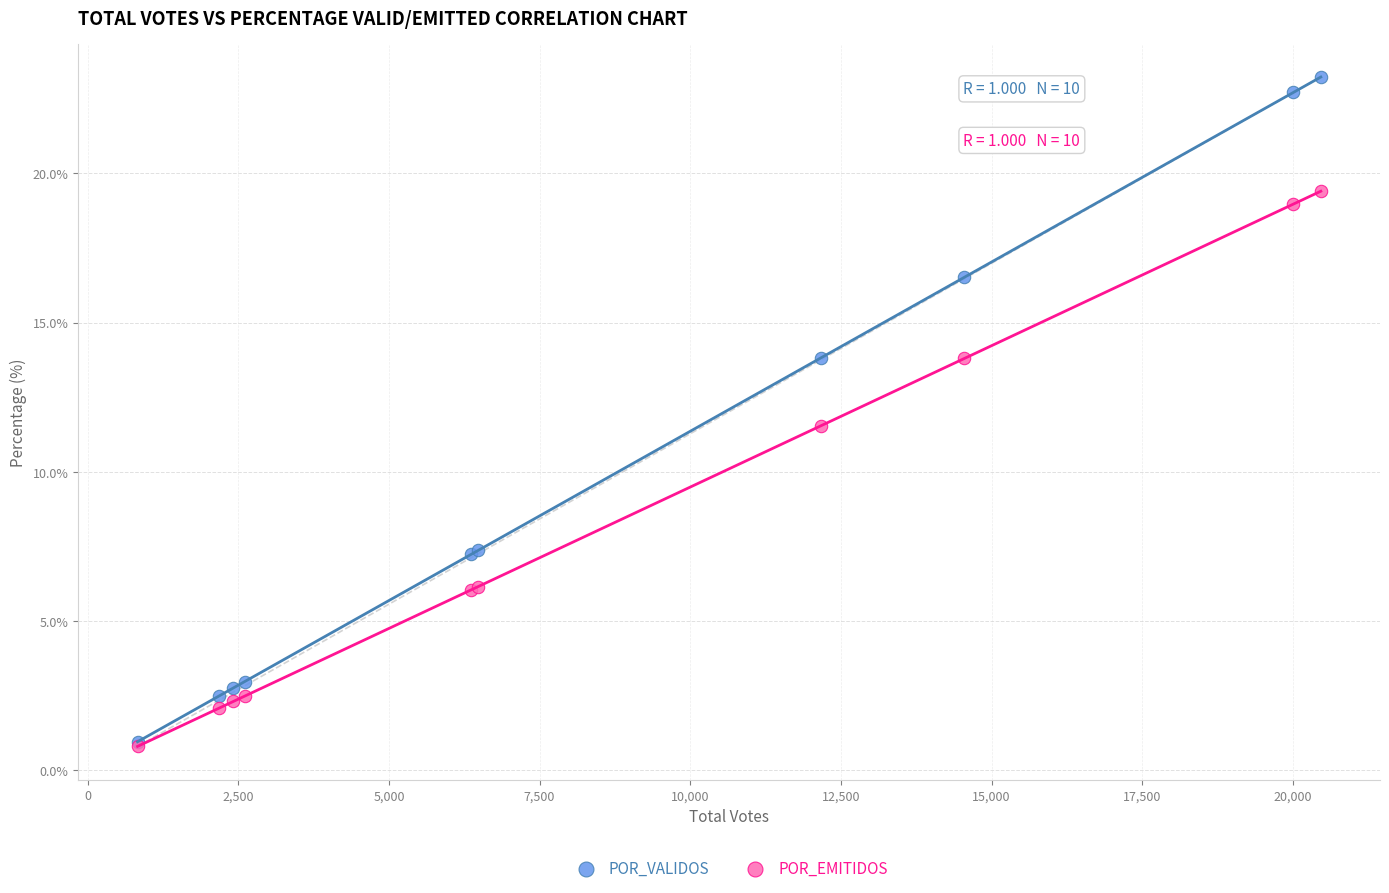

Across all series, what Y value is closest to 12?

11.5